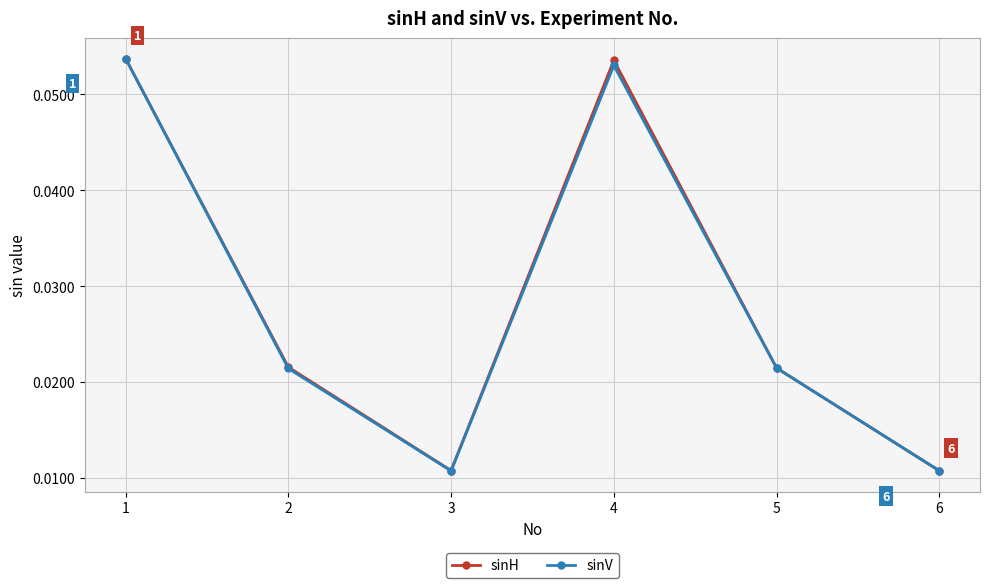

Count the sinV values in the range 0 to 1.

6